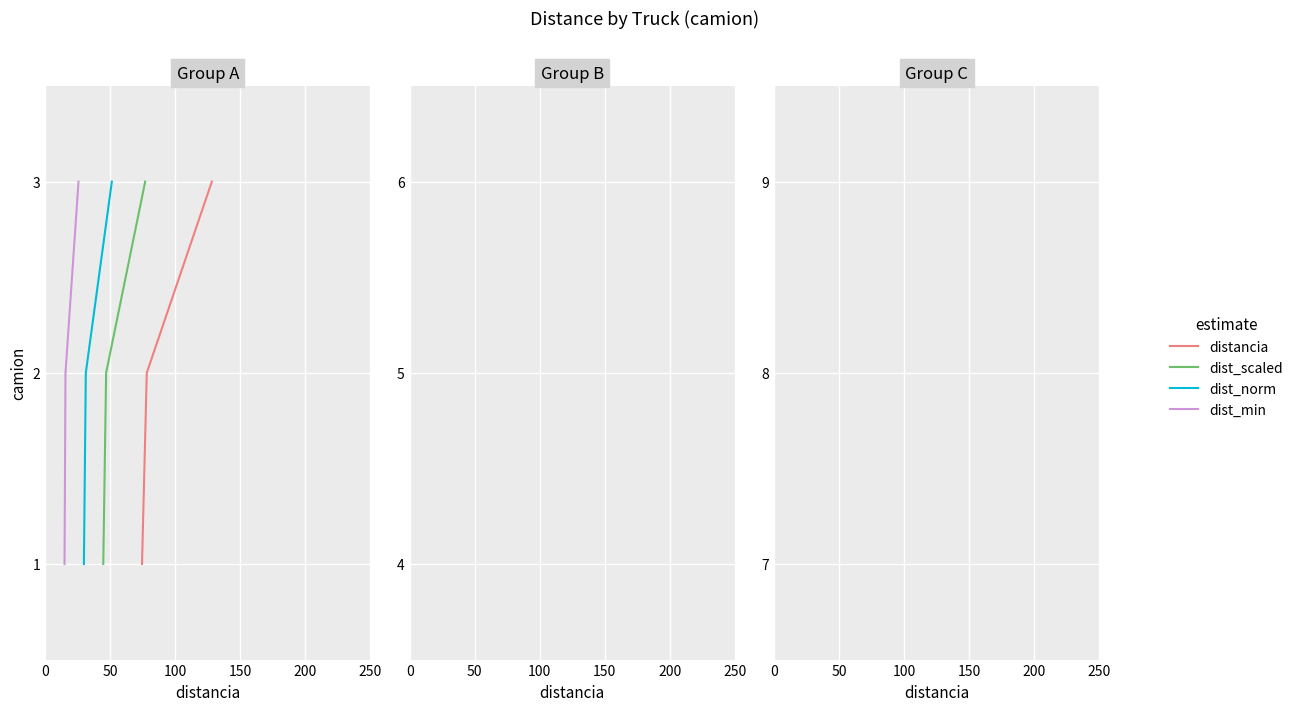

Which series has the largest total across all categories?

distancia